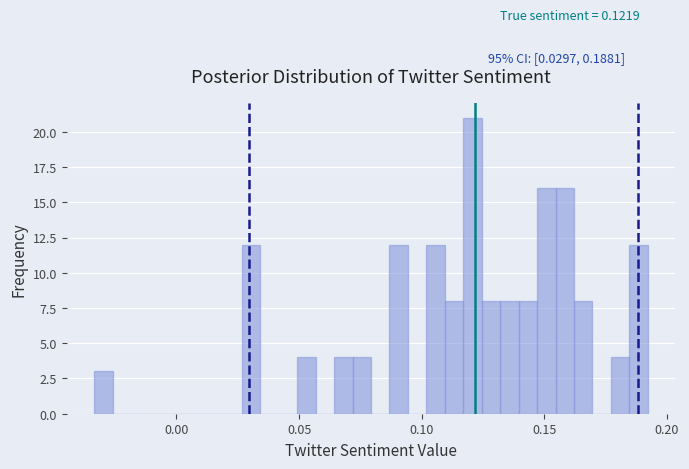

Read against the x-axis, roughly where is the centre of the tallest bar?

0.120